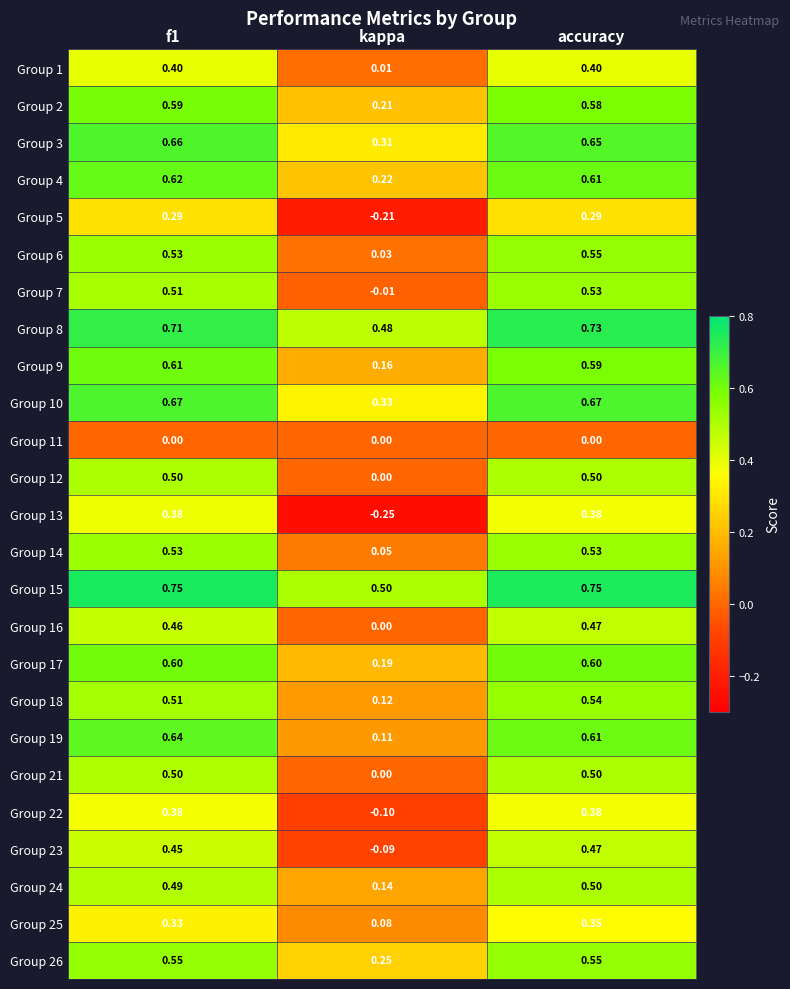

Where is Group 21 nearest to the value 0?

kappa